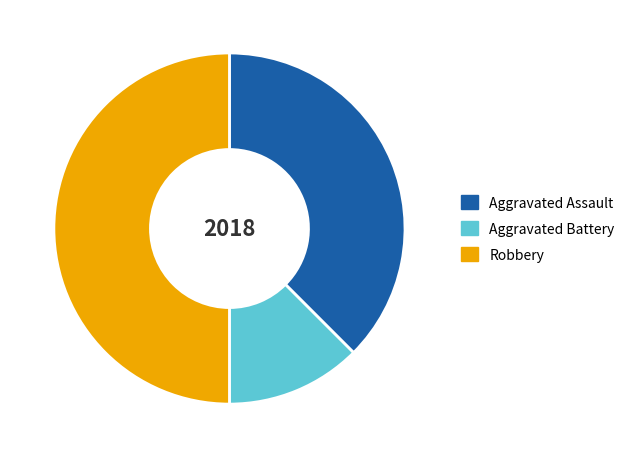

Is the sum of Robbery and Aggravated Battery greater than half?

Yes